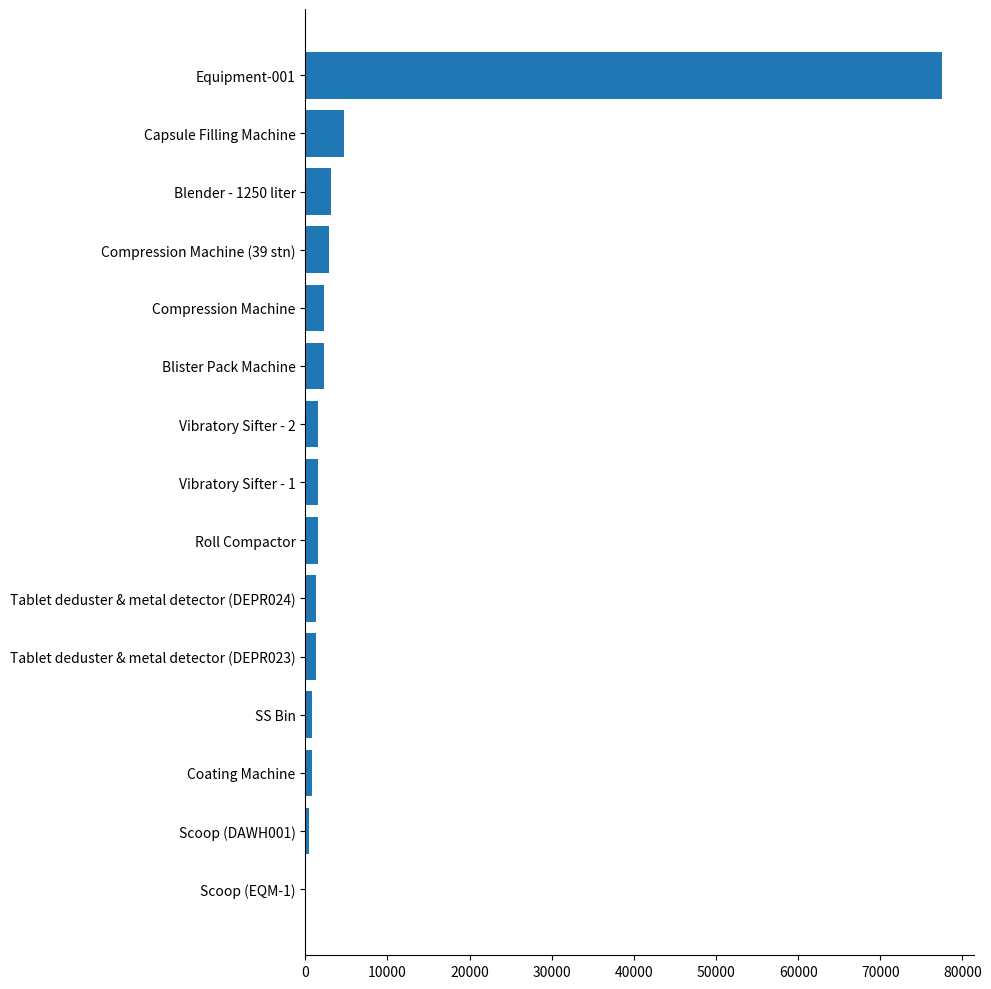

What is the maximum value shown in the chart?

77500.2